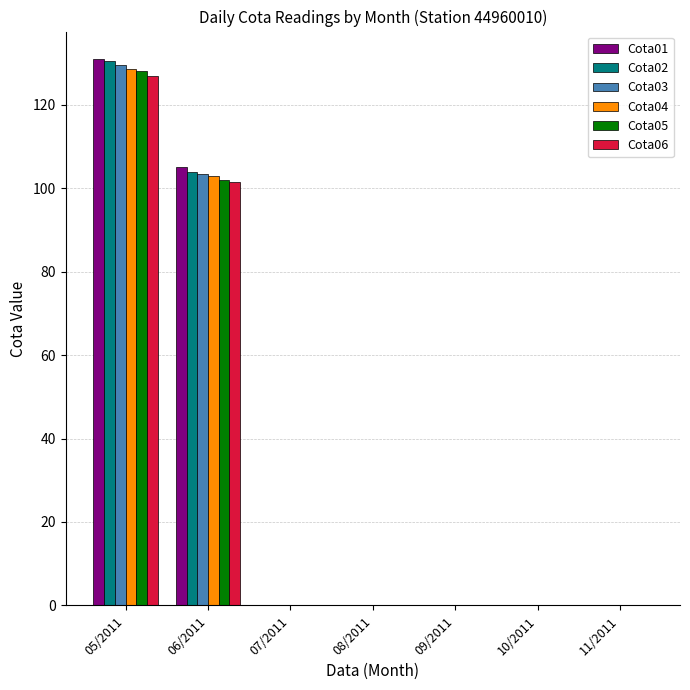

At which category is the sum across all series the highest?

05/2011